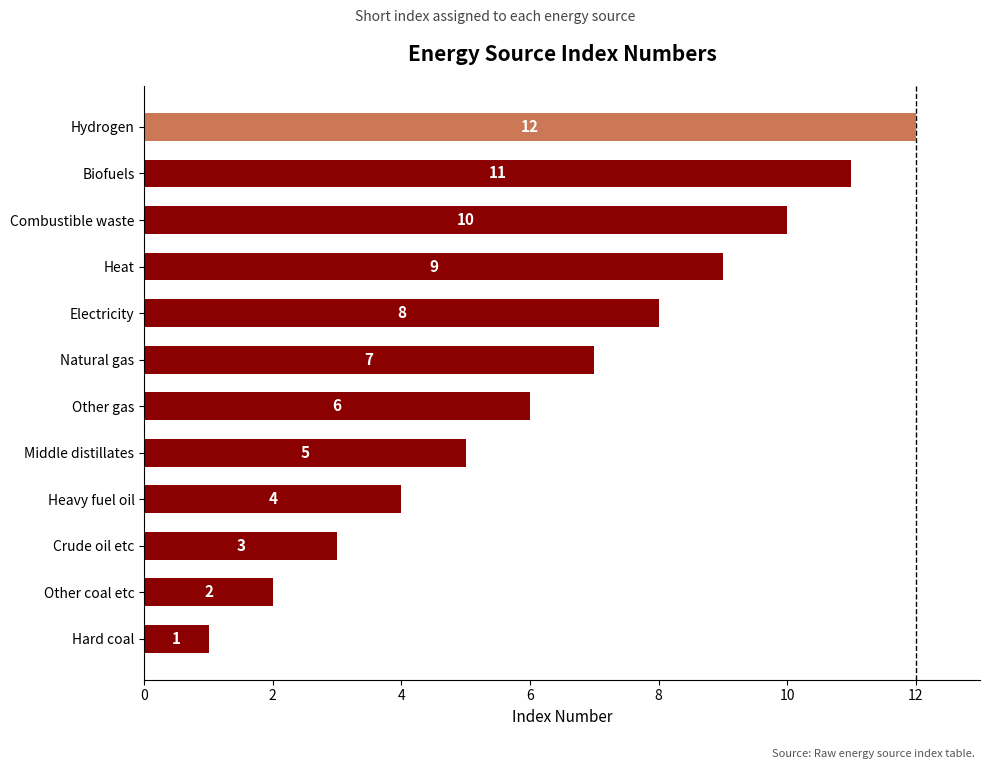

Are the bars horizontal?

Yes